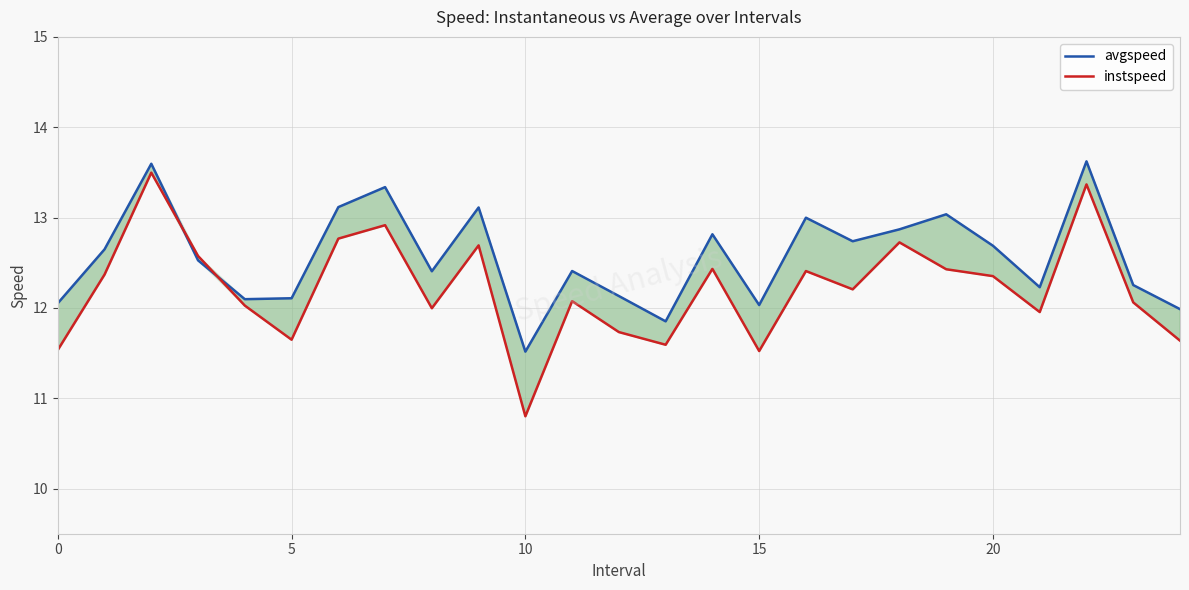

True or false: avgspeed has more than 0 points higher than both neighbors.

True